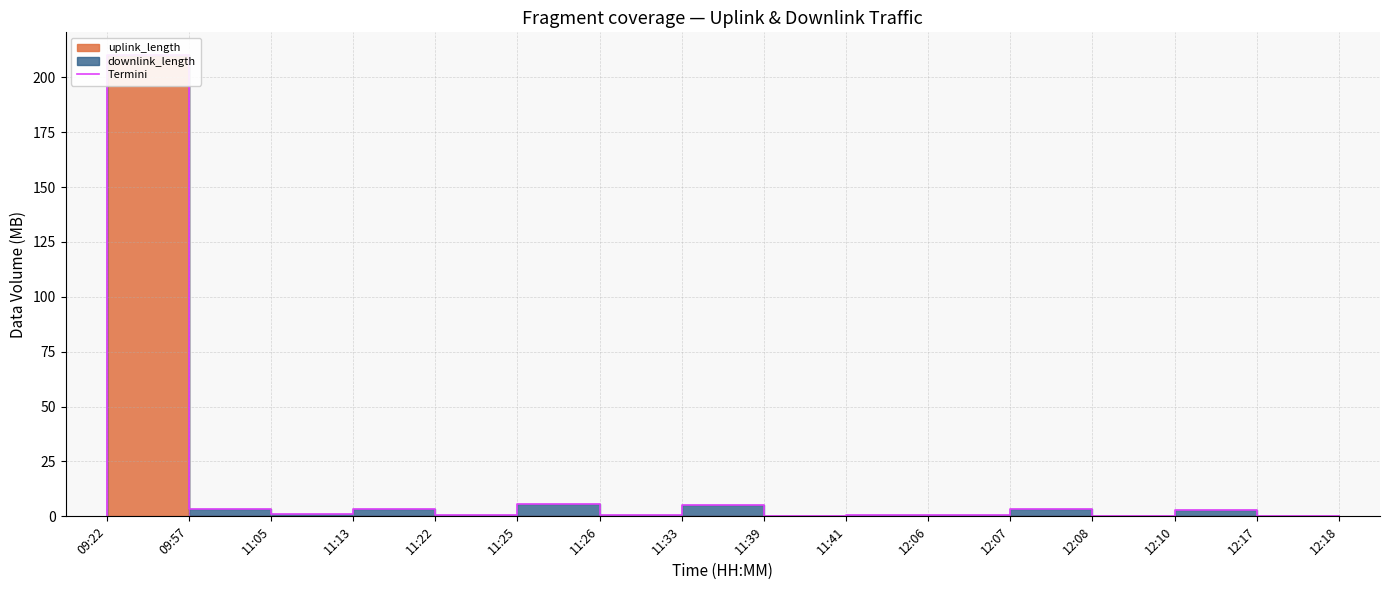

What is the greatest value displayed?

210.0